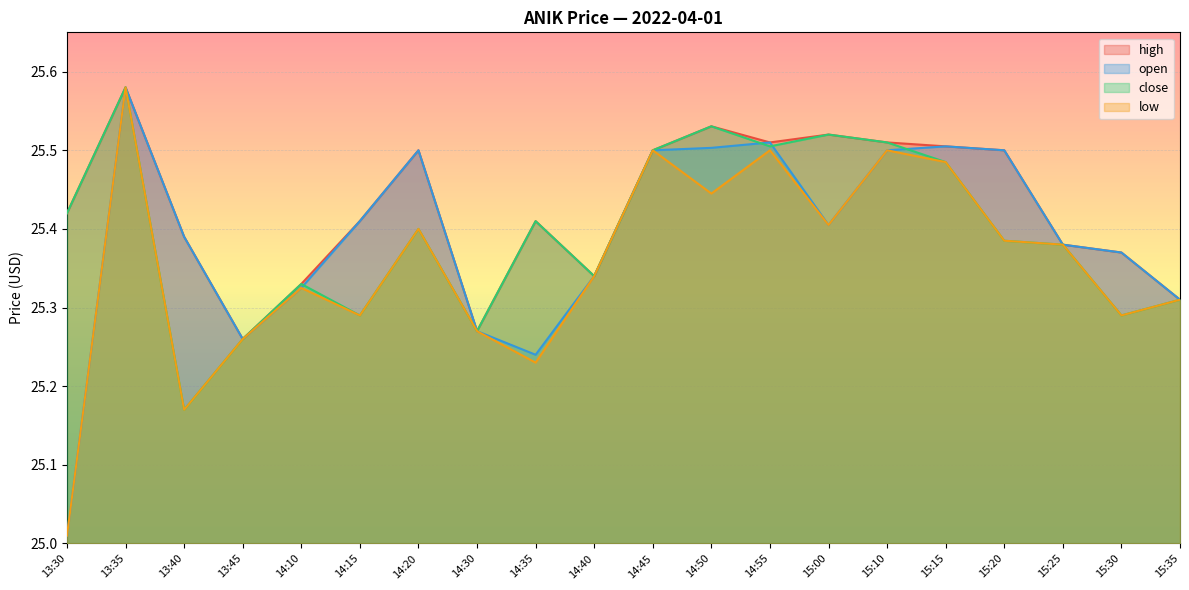

At which category does open reach its first local valley?

13:45